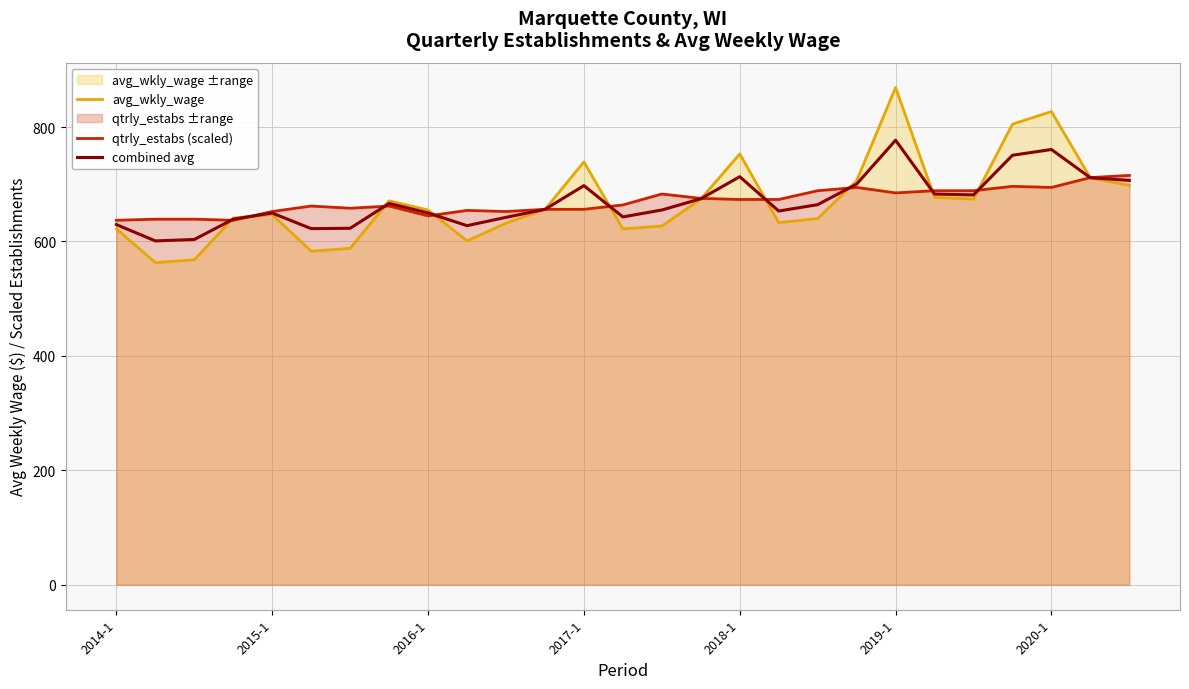

True or false: qtrly_estabs (scaled) has a value of 1189.1 at 17.

False